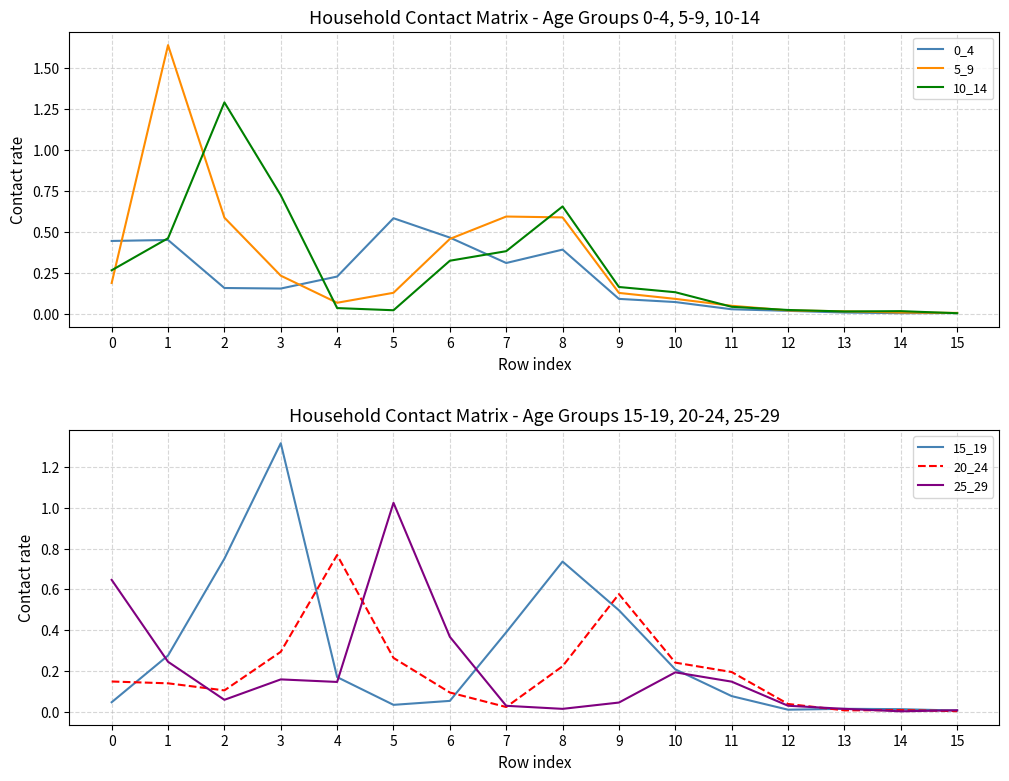

The 0_4 series shows 0.0 at 10. True or false?

False